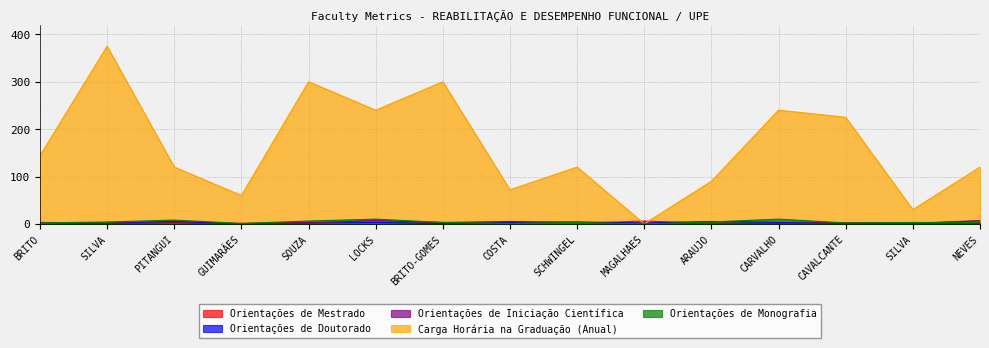

At which label does Carga Horária na Graduação (Anual) reach its minimum?

MAGALHAES